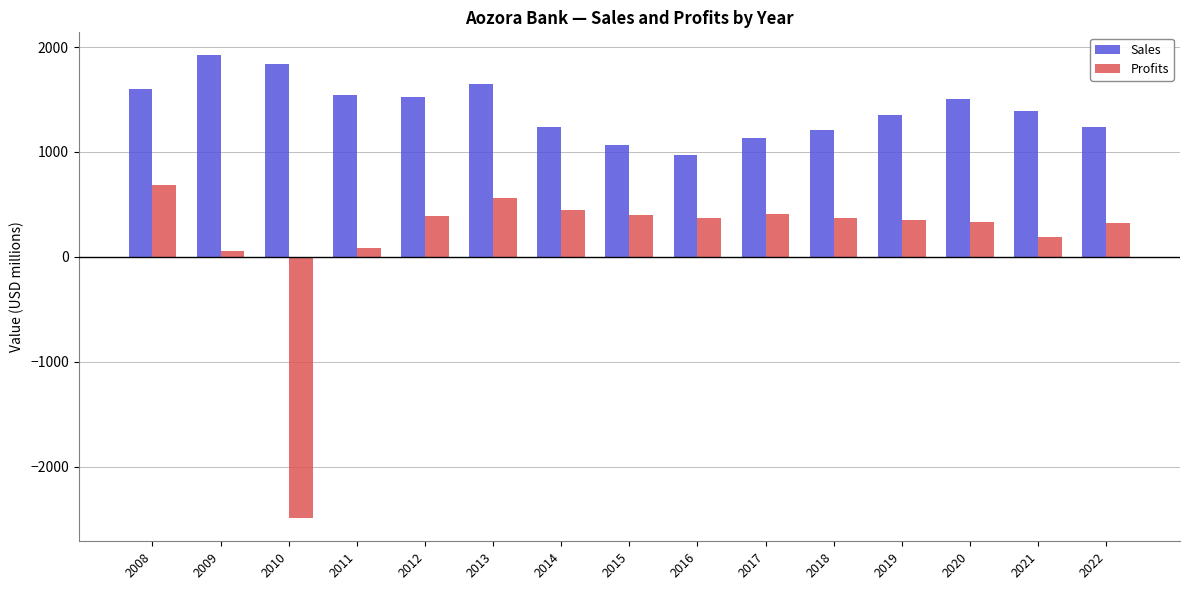

What is the value of the Profits bar at the 3rd from the left?

-2490.0